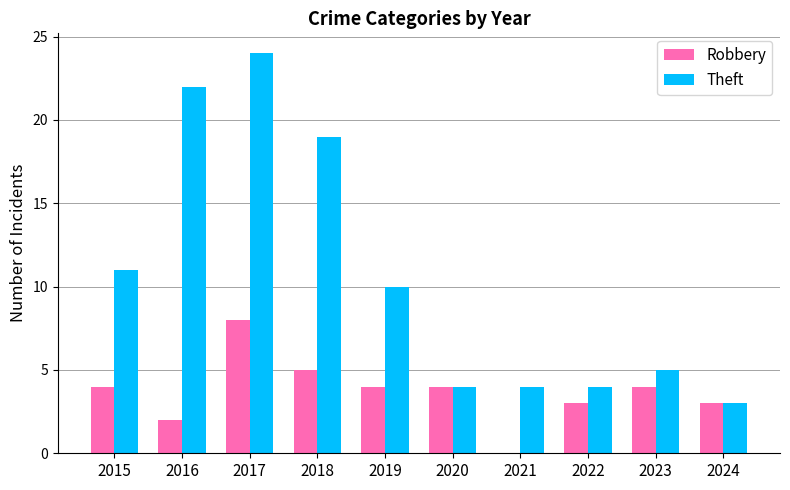

Is the value of Robbery at 2021 greater than the value of Theft at 2020?

No